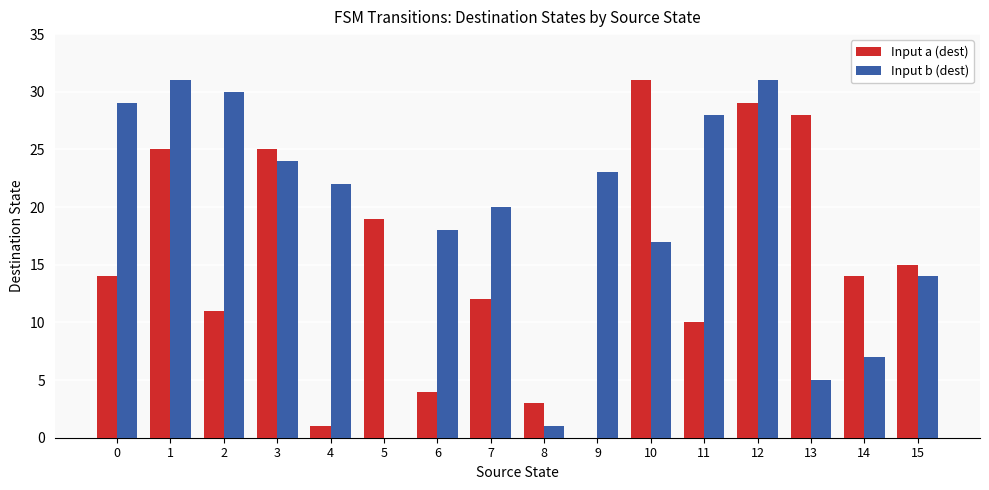

What is the sum of all Input b (dest) values?

300